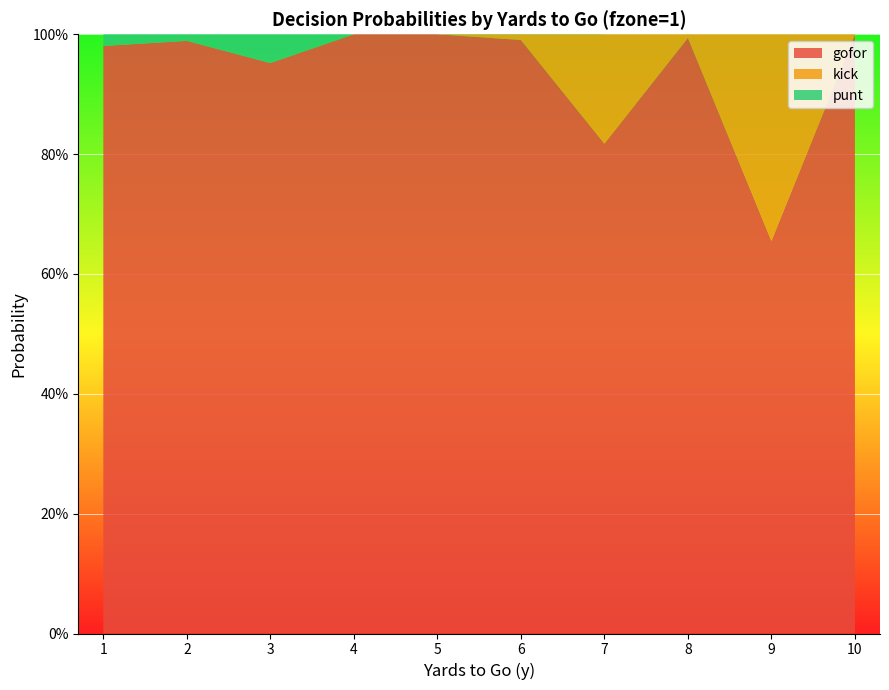

Reading right to left, list all the values displayed in this chart.

gofor: 1.0	0.7	1.0	0.8	1.0	1.0	1.0	1.0	1.0	1.0
kick: 0.0	0.3	0.0	0.2	0.0	0.0	0.0	0.0	0.0	0.0
punt: 0.0	0.0	0.0	0.0	0.0	0.0	0.0	0.0	0.0	0.0